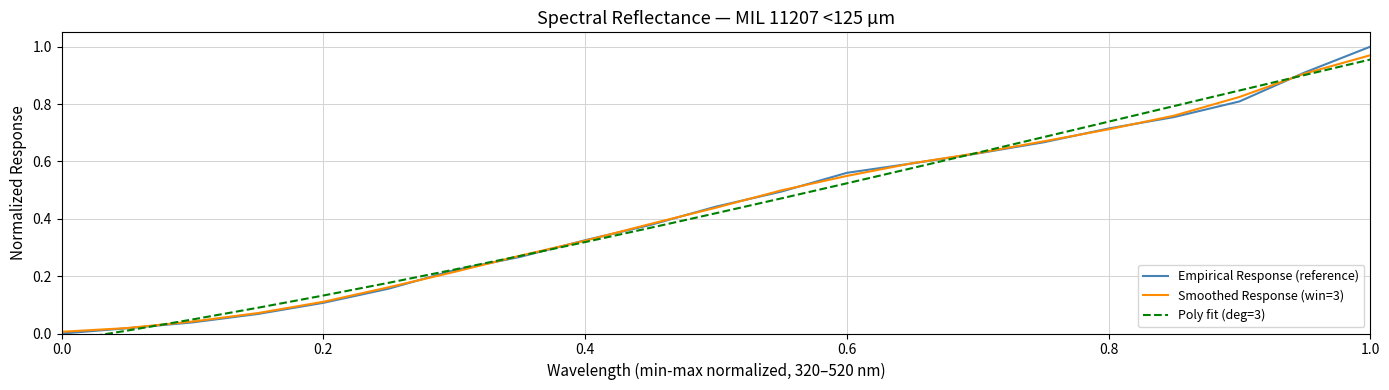

What is the value of the Empirical Response (reference) point at the 10th from the left?

0.4